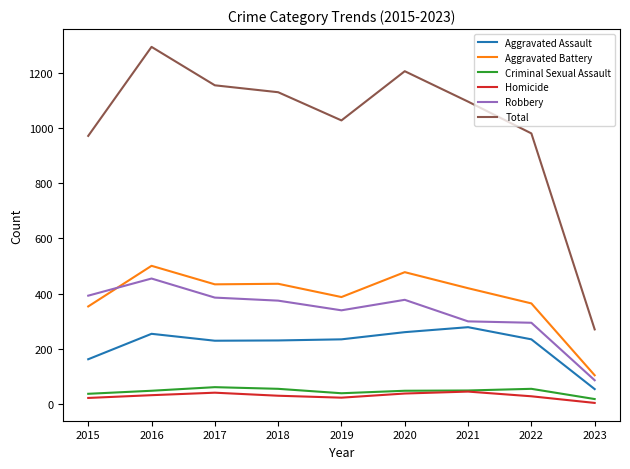

Which series has the largest total across all categories?

Total